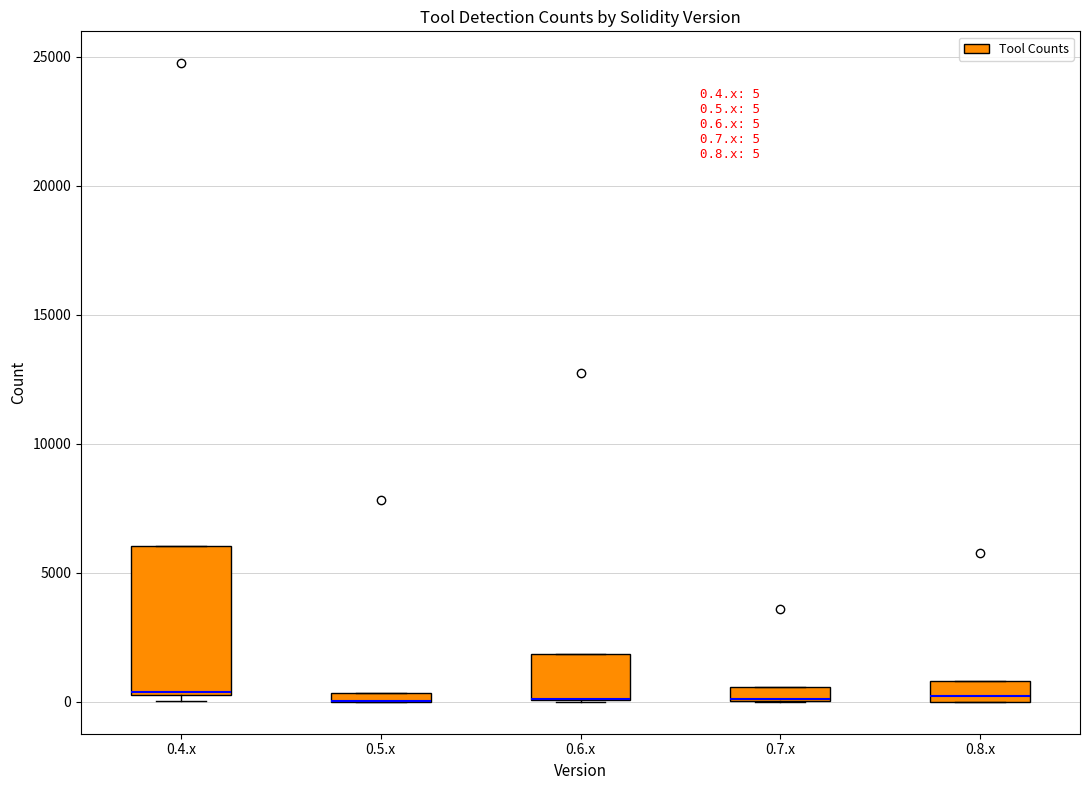

Which box is the tallest, from its lower edge to its upper edge?

0.4.x